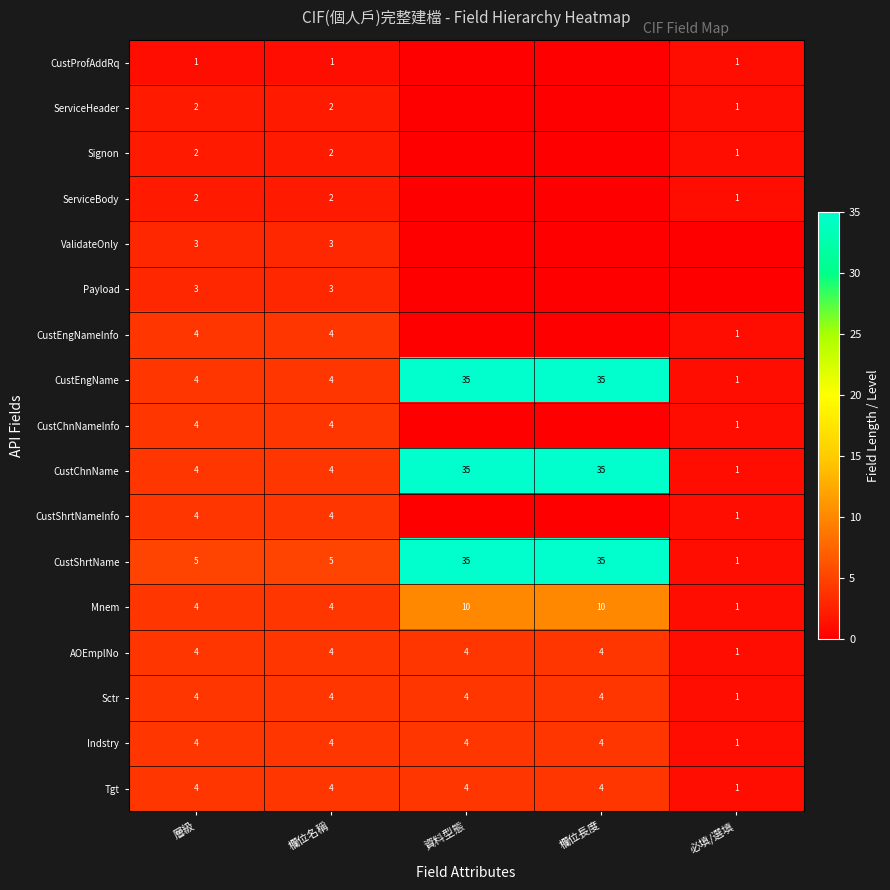

At how many categories does at least one series exceed 19?

2